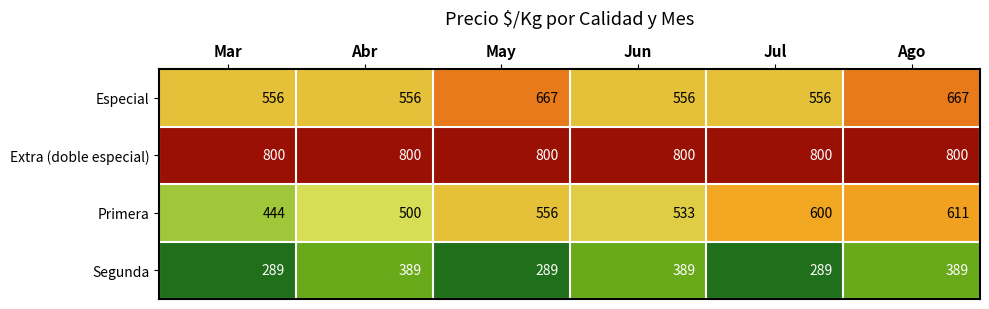

What is the smallest value displayed?

289